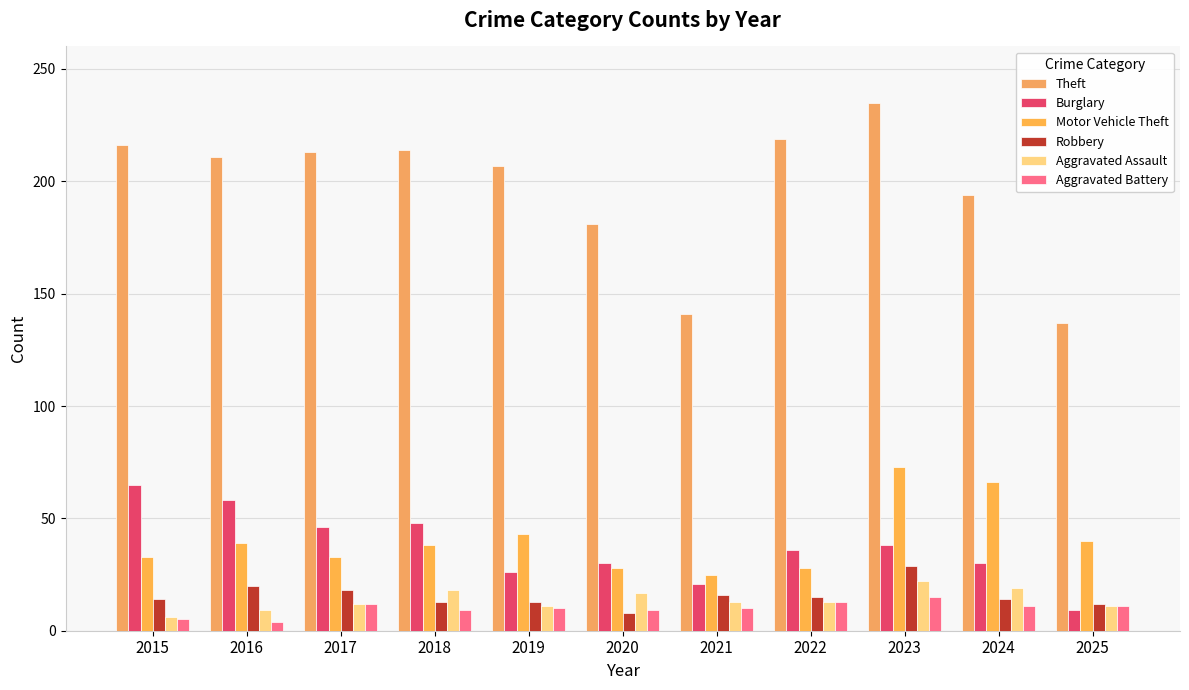

Rank the series at 2016 from lowest to highest value.

Aggravated Battery, Aggravated Assault, Robbery, Motor Vehicle Theft, Burglary, Theft